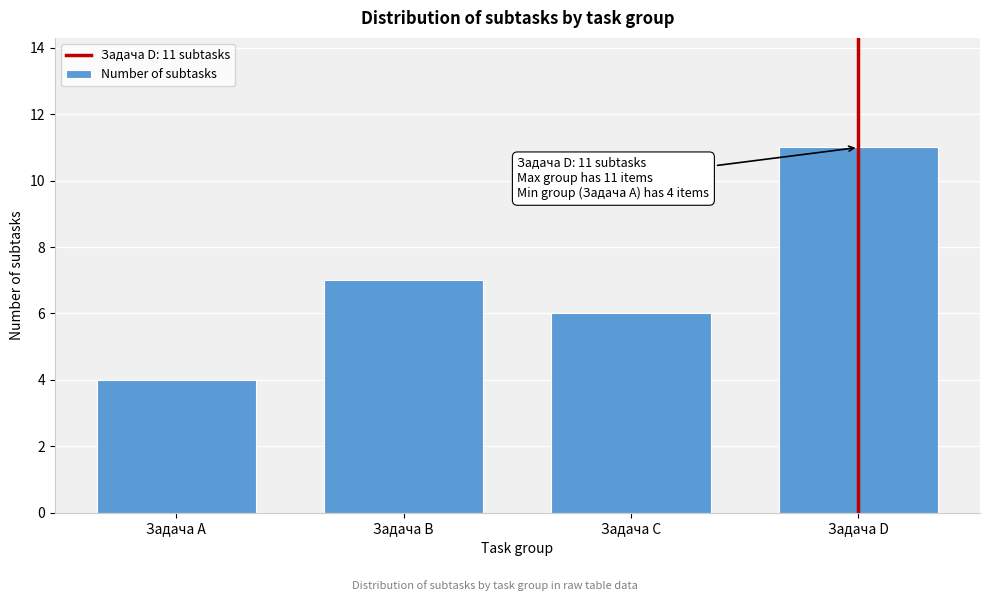

Reading left to right, extract all data points from this chart.

4	7	6	11